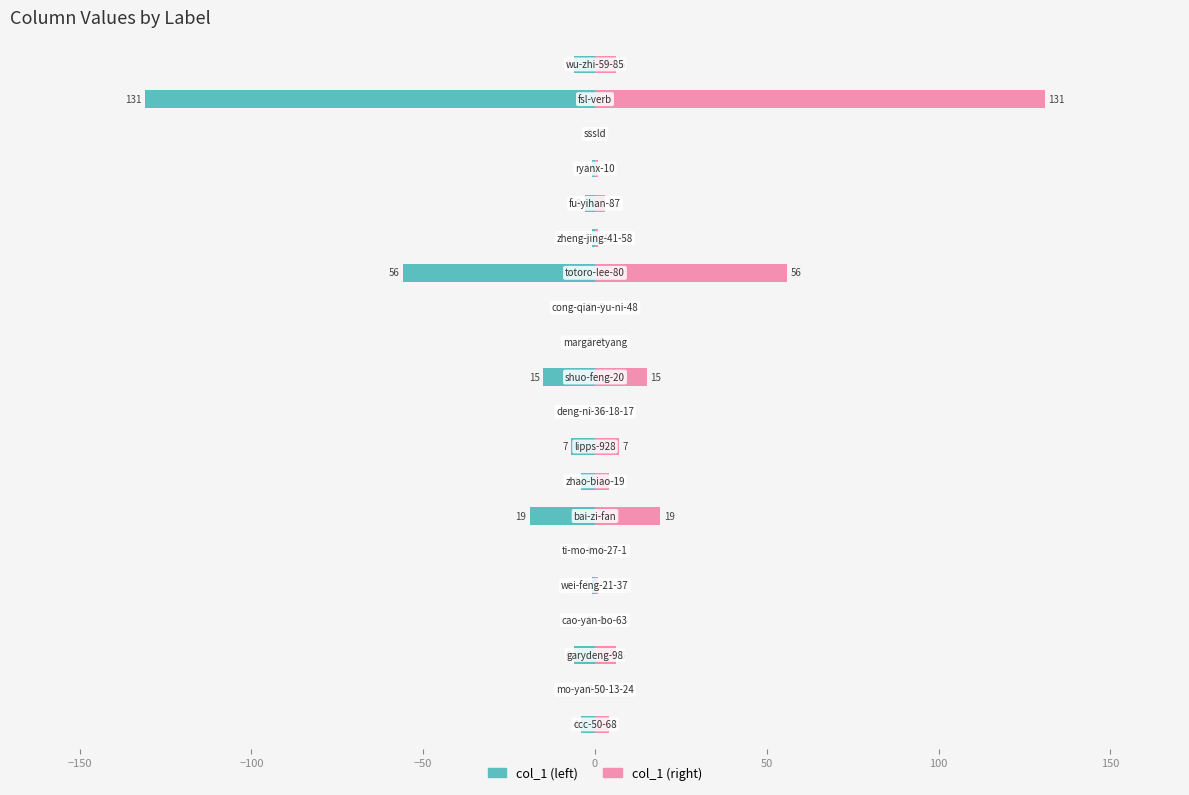

Rank the series by their average value, from highest to lowest.

col_1 (right), col_1 (left)